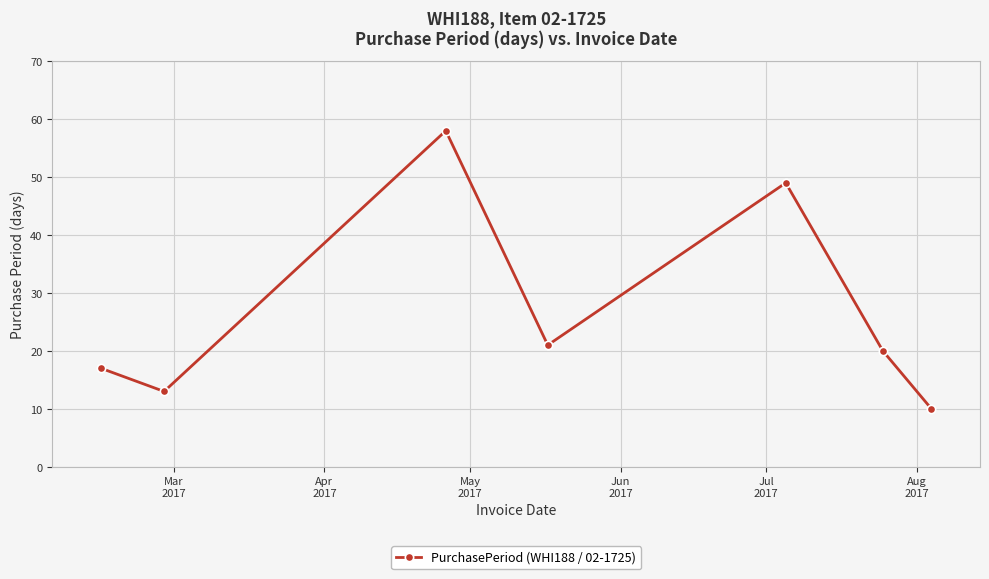

How many interior local peaks (higher than both neighbors) does the data have?

2